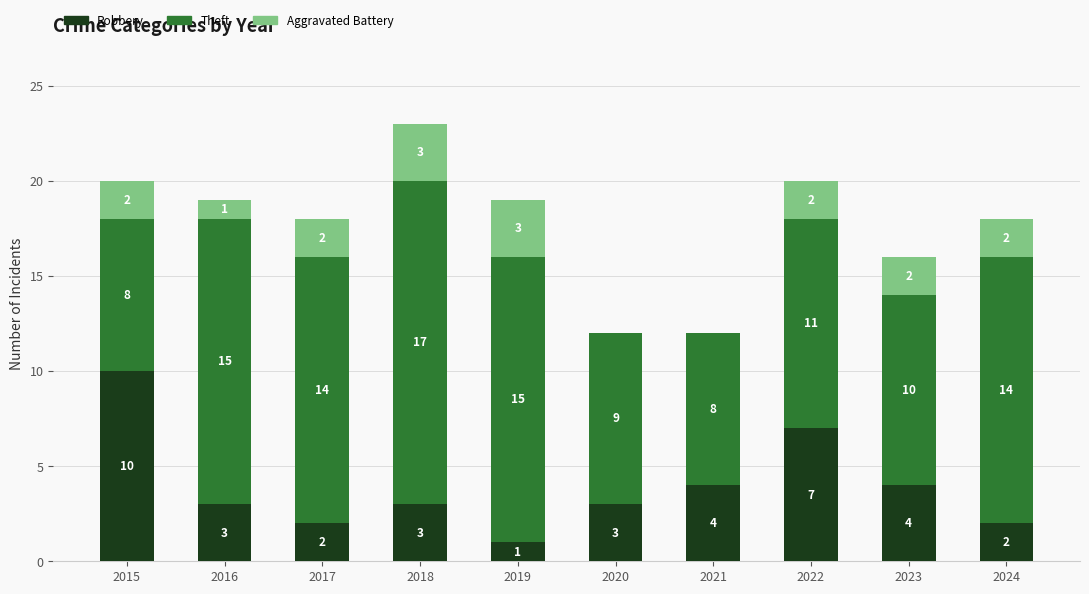

At which category is the sum across all series the highest?

2018